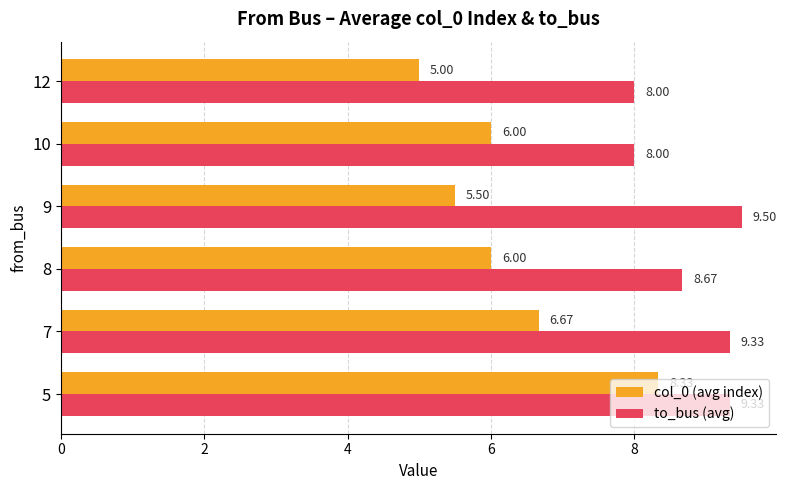

At how many categories does at least one series exceed 9?

3